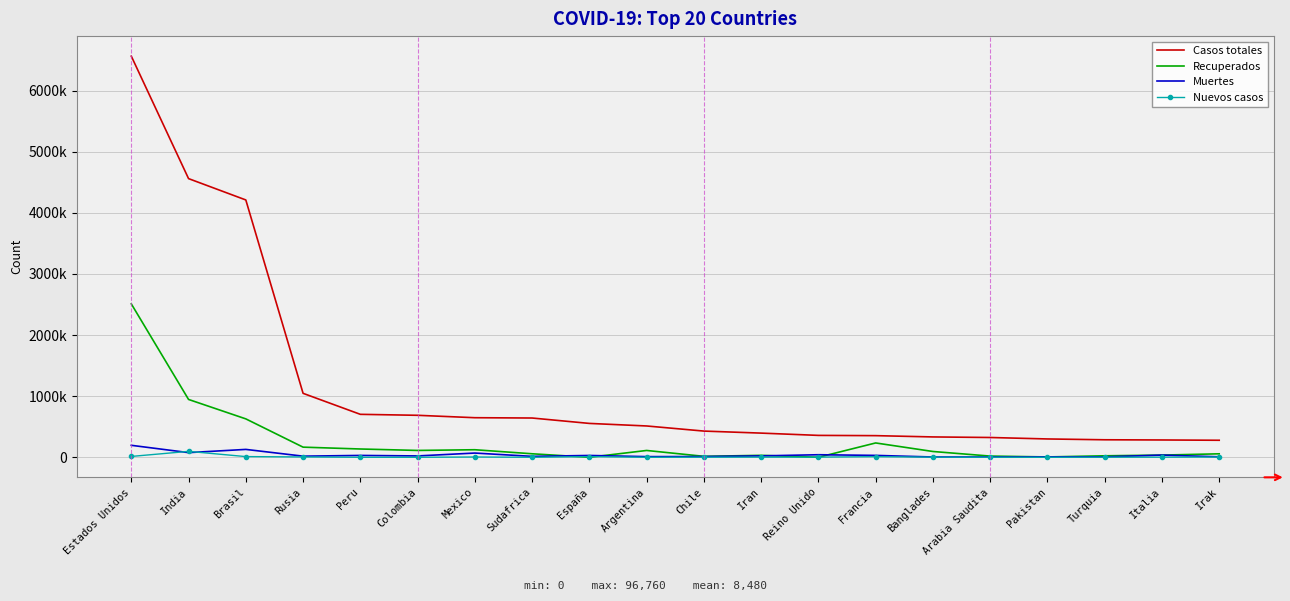

Rank the categories by Nuevos casos value from lowest to highest.

Peru, Colombia, Sudafrica, Argentina, Pakistan, Arabia Saudita, Turquia, Italia, Chile, Banglades, Iran, Reino Unido, Irak, Mexico, Rusia, Francia, España, Brasil, Estados Unidos, India